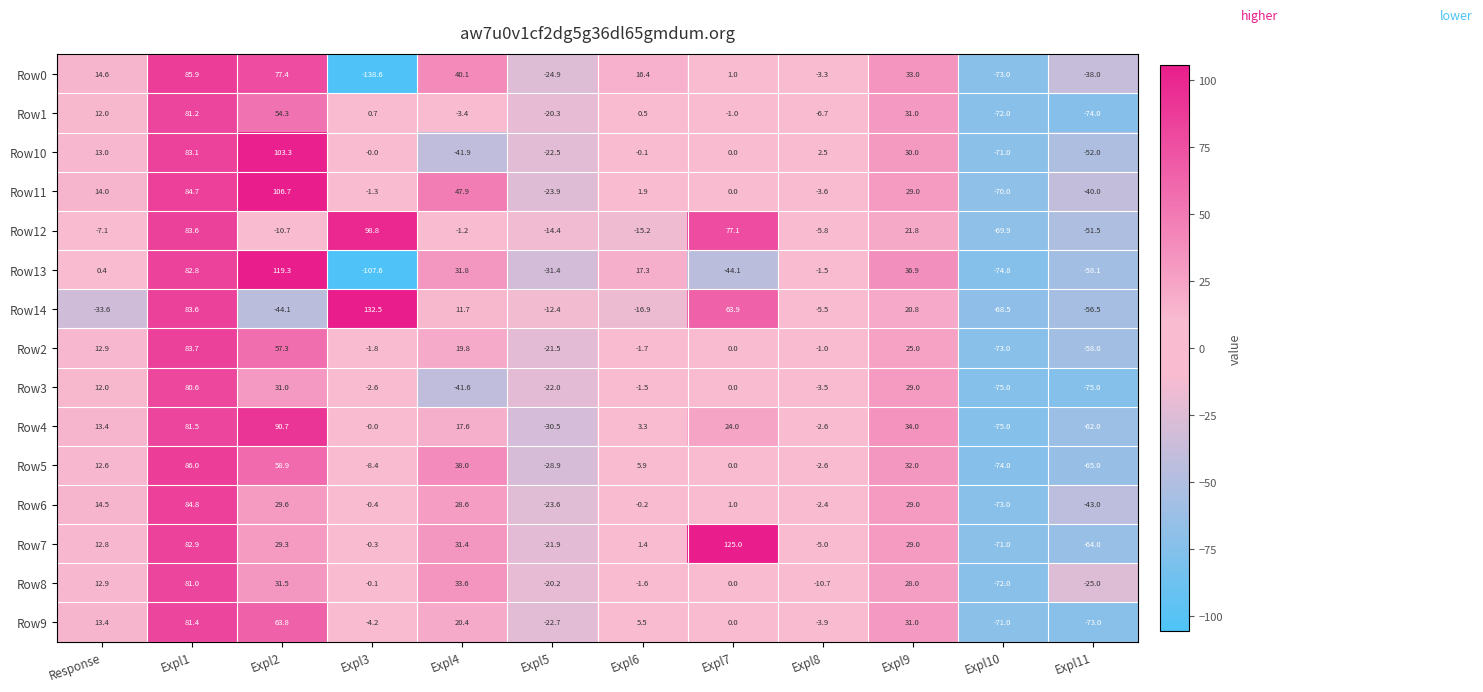

At which category is the sum across all series the highest?

Expl1